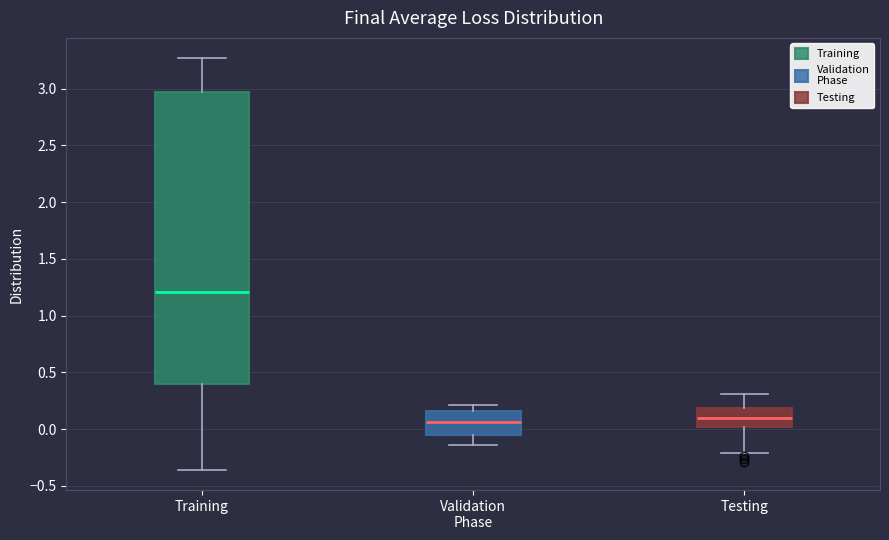

Reading left to right, transcribe this box plot: for each box, give where its median line is, the range the box spans, and where its two whiskers end, as read against the y-axis. The values are not printed on the chart, so give them approximately, as read against the axis.

Training: median 1.20, box 0.40 to 2.95, whiskers -0.35 to 3.25
Validation Phase: median 0.05, box -0.05 to 0.15, whiskers -0.15 to 0.20
Testing: median 0.10, box 0.00 to 0.20, whiskers -0.20 to 0.30